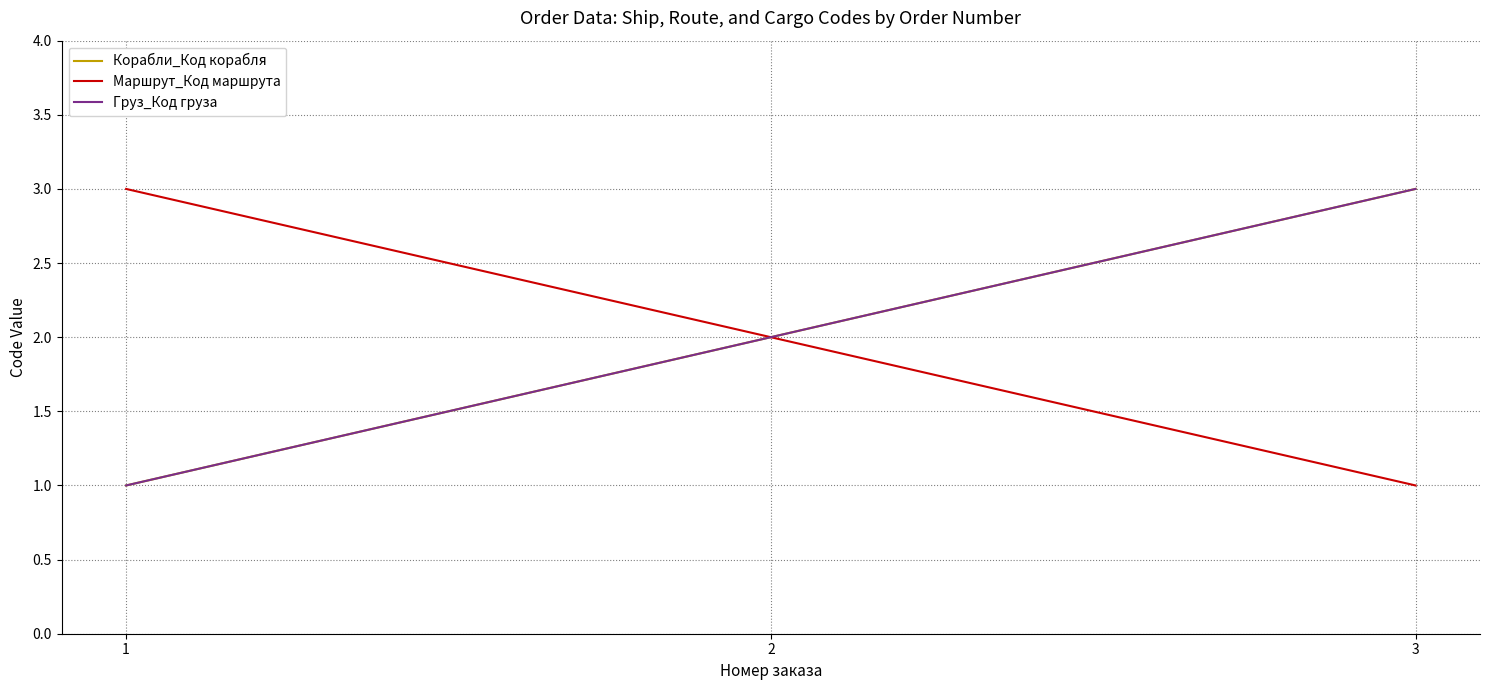

At which category is the sum across all series the highest?

3